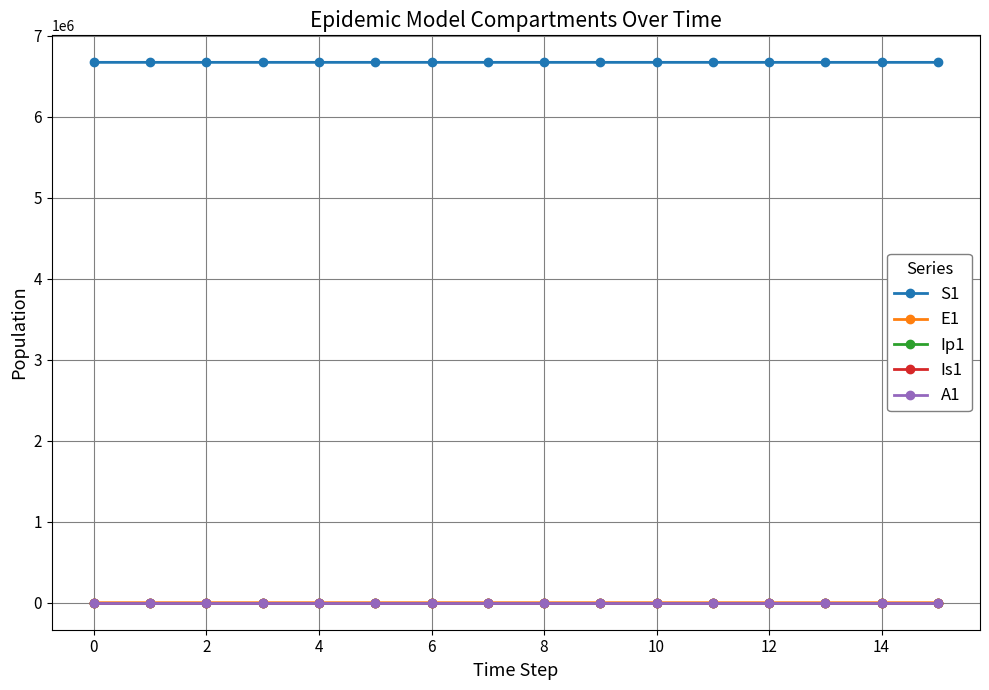

True or false: S1 and E1 cross at least once.

False